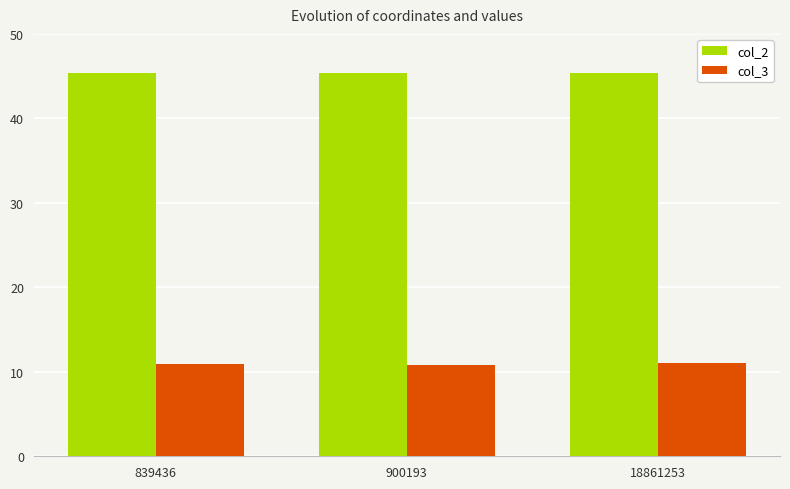

What is the spread (max minus min) of values at 18861253?

34.4